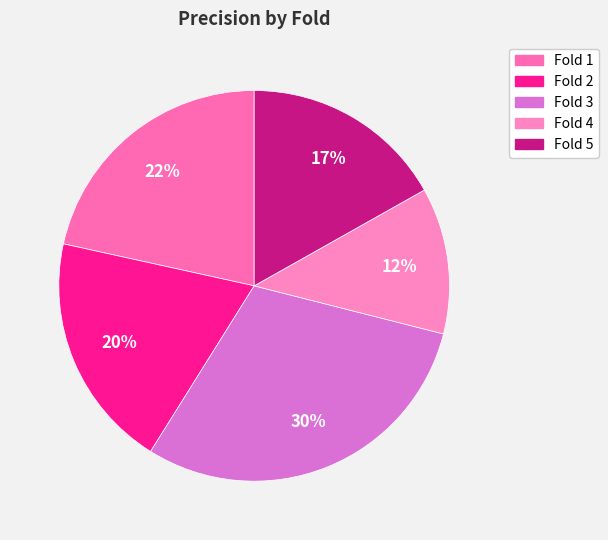

How many slices are in this pie chart?

5